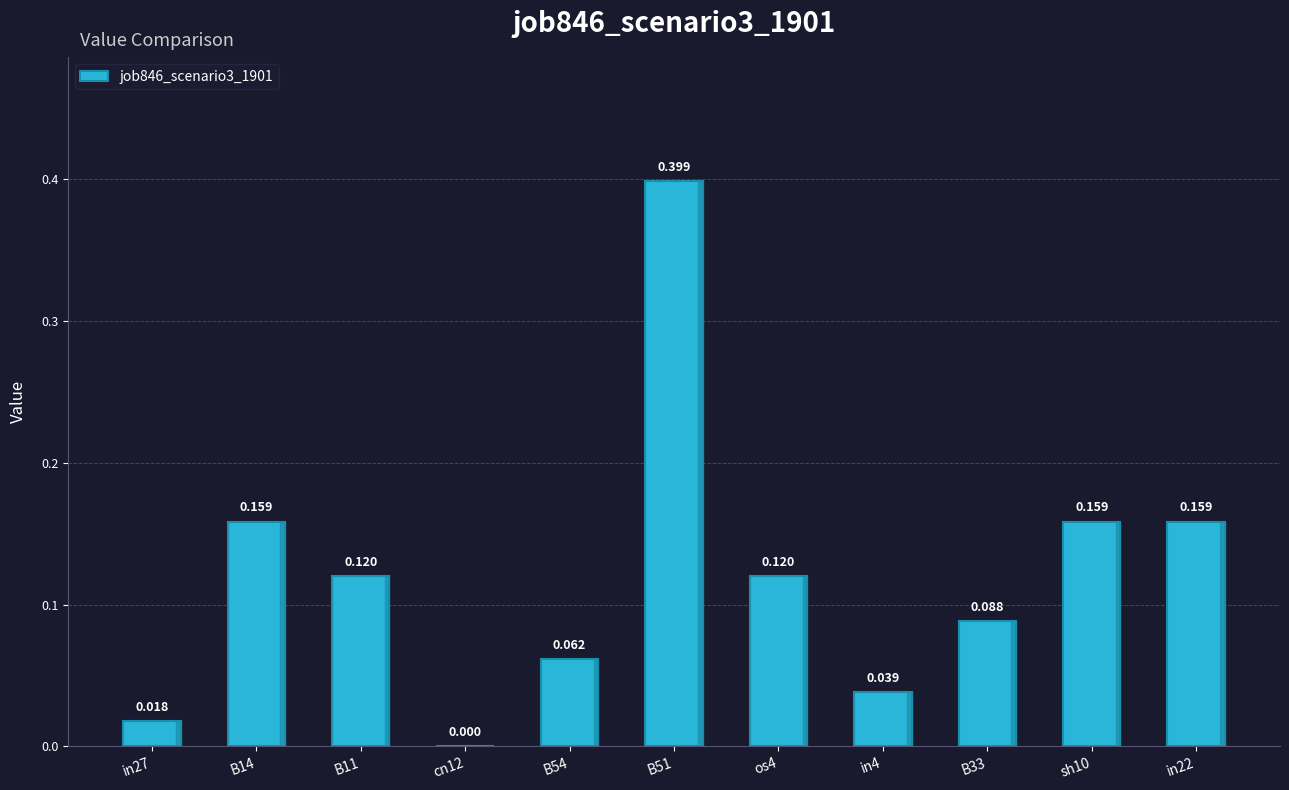

Is it true that the value at B54 is 0.1?

True